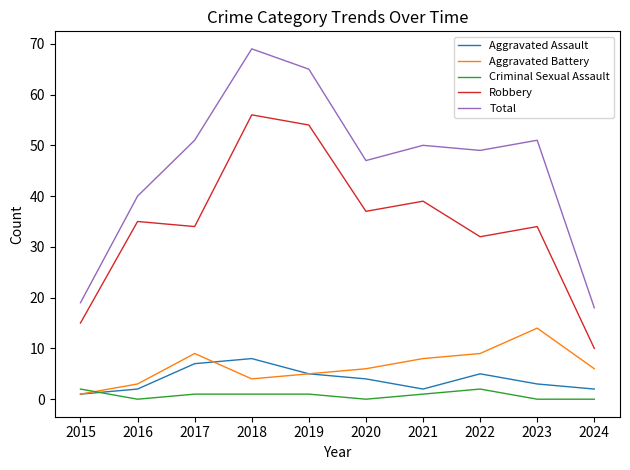

Which category has the highest value in the Total series?

2018